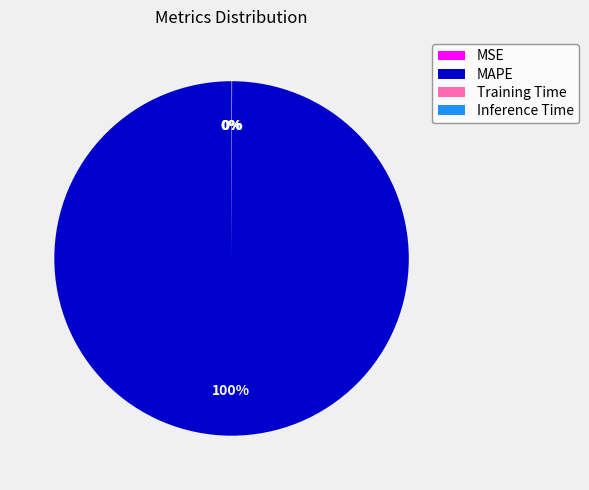

To the nearest percent, what is the difference between the largest and smallest slice percentages?

100%